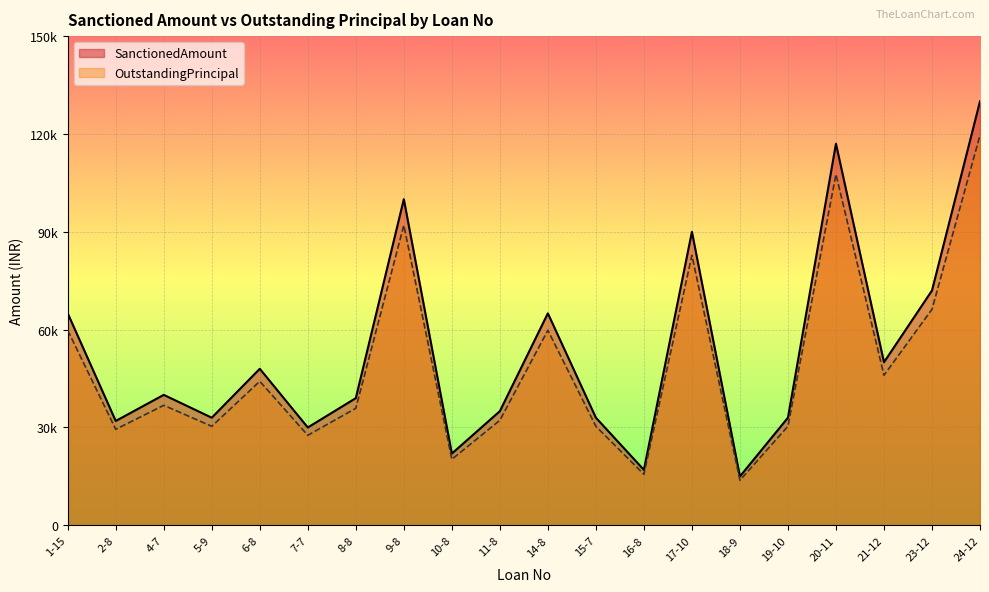

What is the difference between the SanctionedAmount values at 21-12 and 6-8?

2000